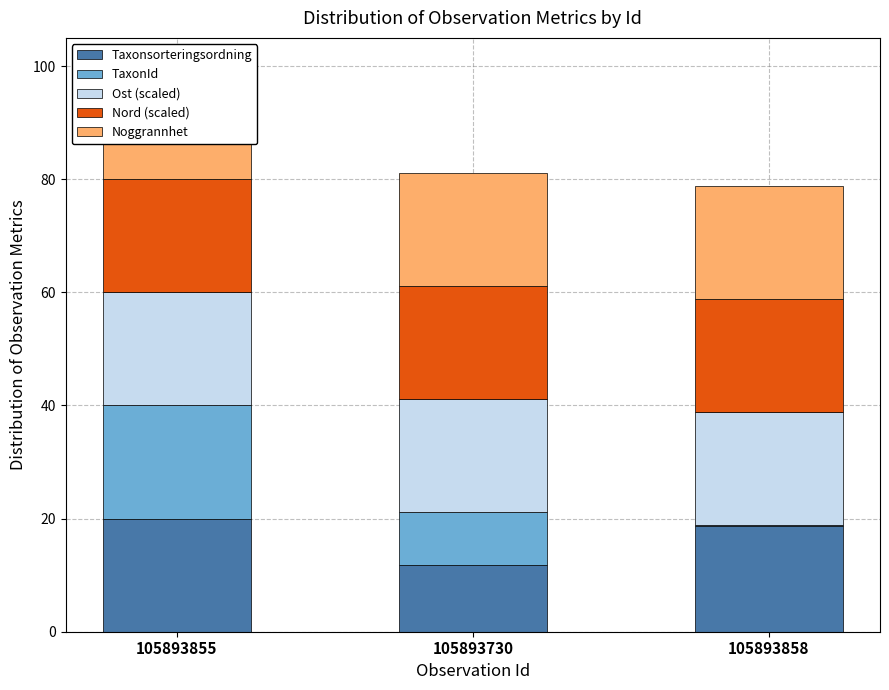

What is the sum of all Nord (scaled) values?

60.0